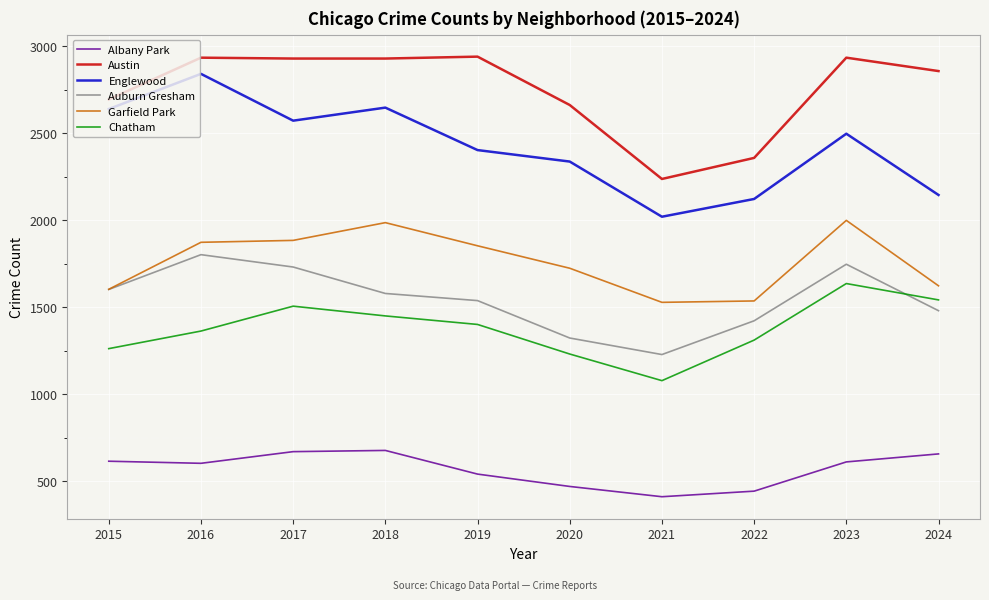

Is it true that Albany Park equals 678 at 2018?

True